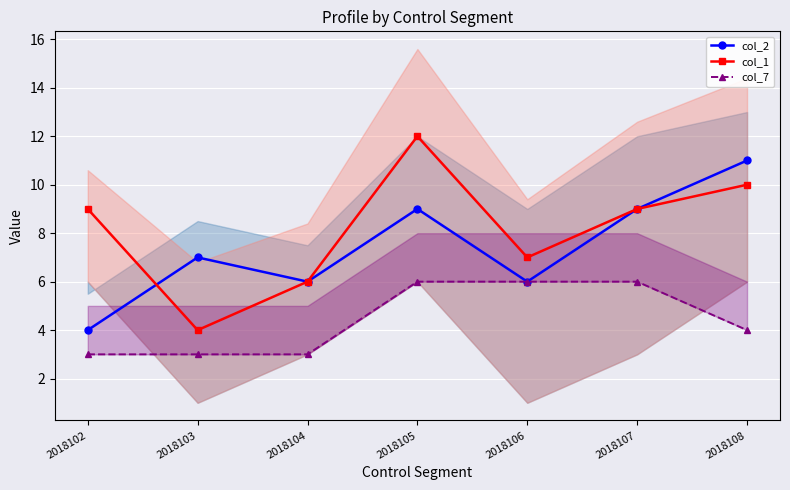

How many col_2 values are between 6 and 9?

5